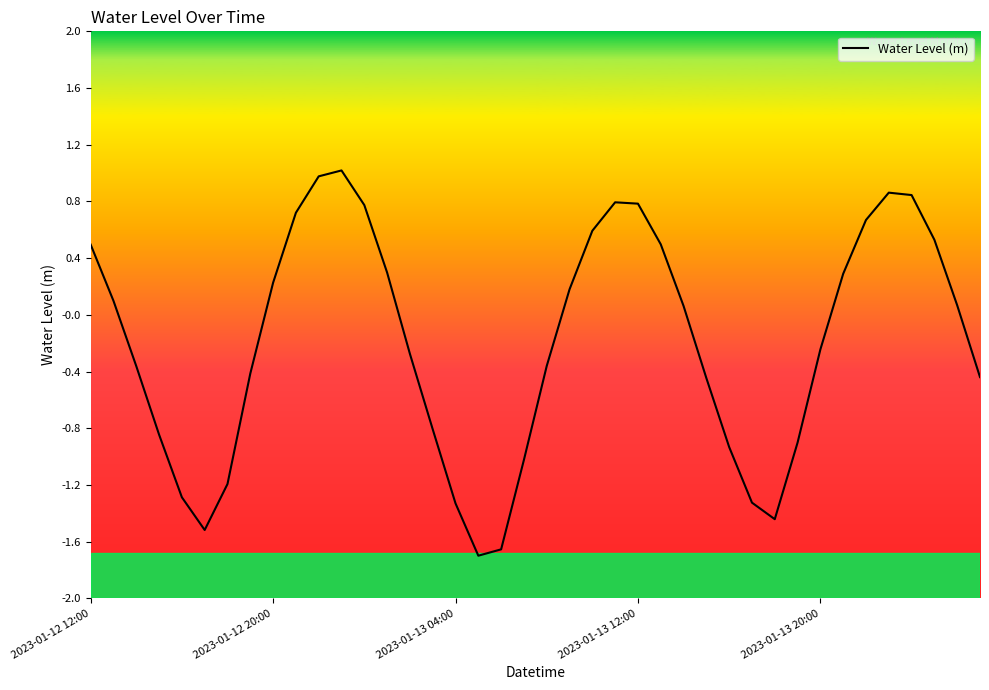

What is the difference between the maximum and minimum values?

2.7